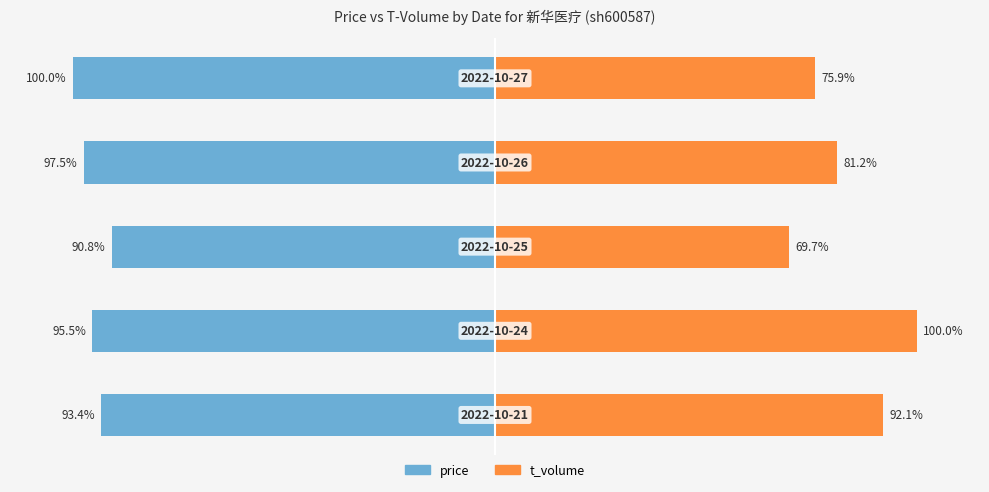

The value of price at 3 is -97.5. True or false?

True